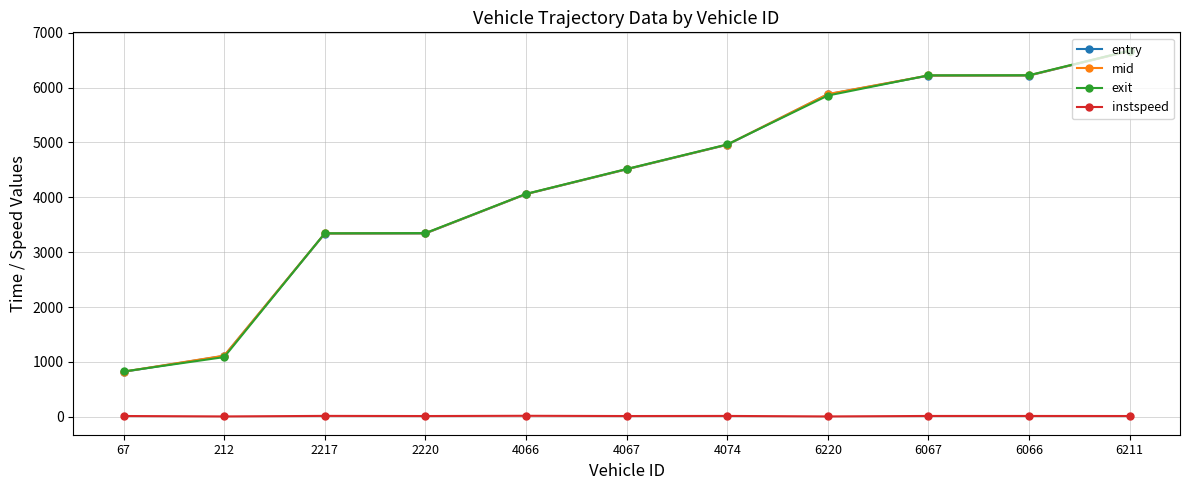

True or false: entry and mid intersect in this chart.

False